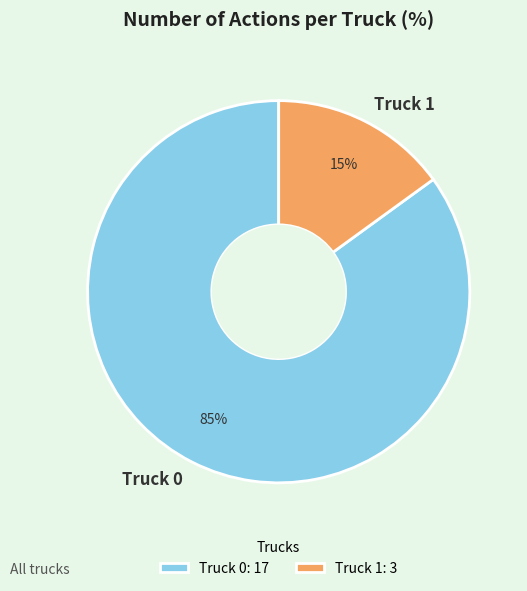

Rank the categories by value from lowest to highest.

Truck 1, Truck 0